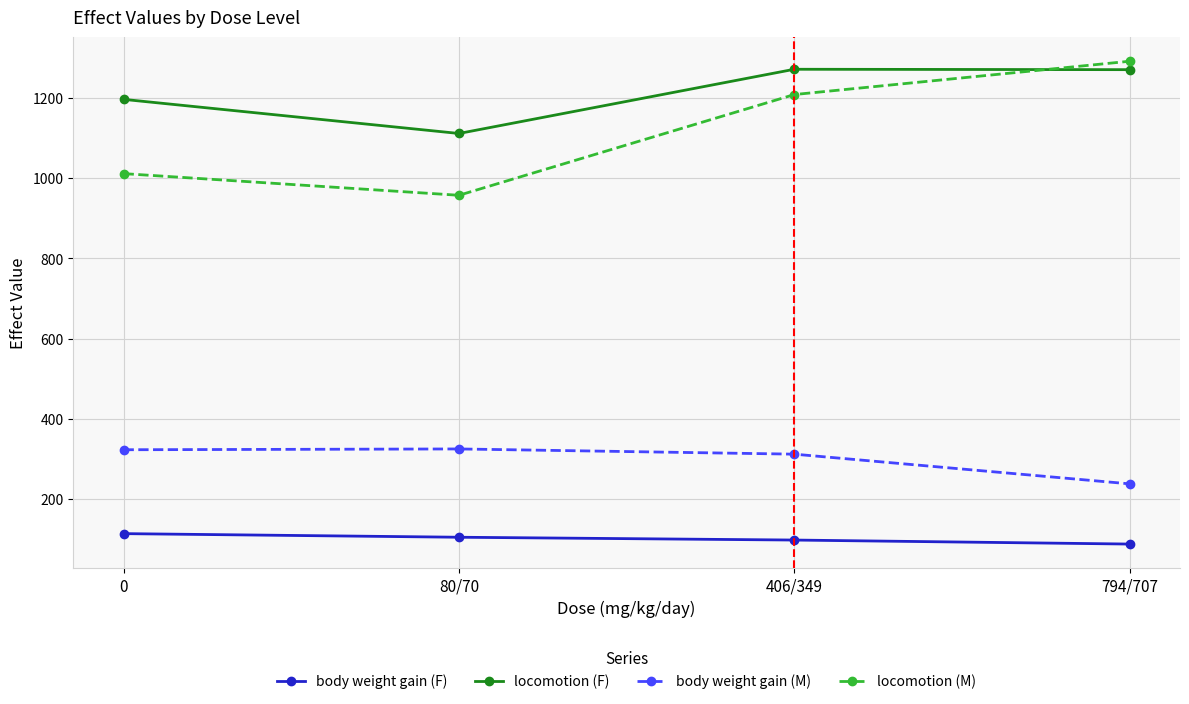

What is the maximum value for body weight gain (M)?

325